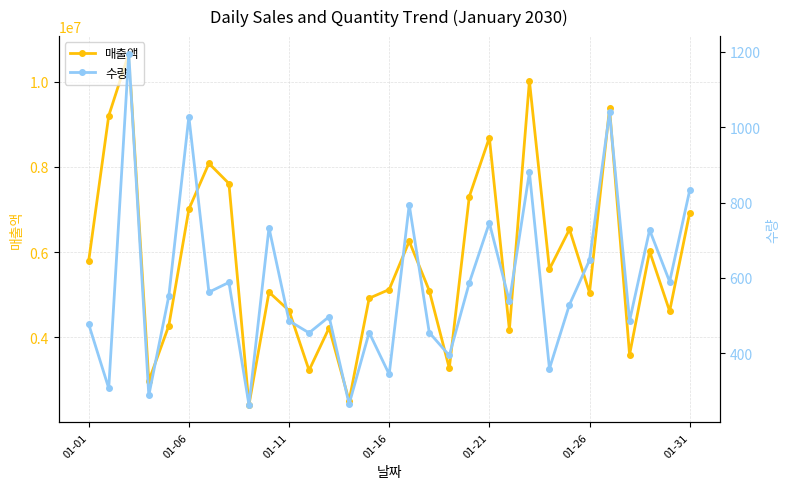

The value of 매출액 at 01-26 is 5048525. True or false?

True